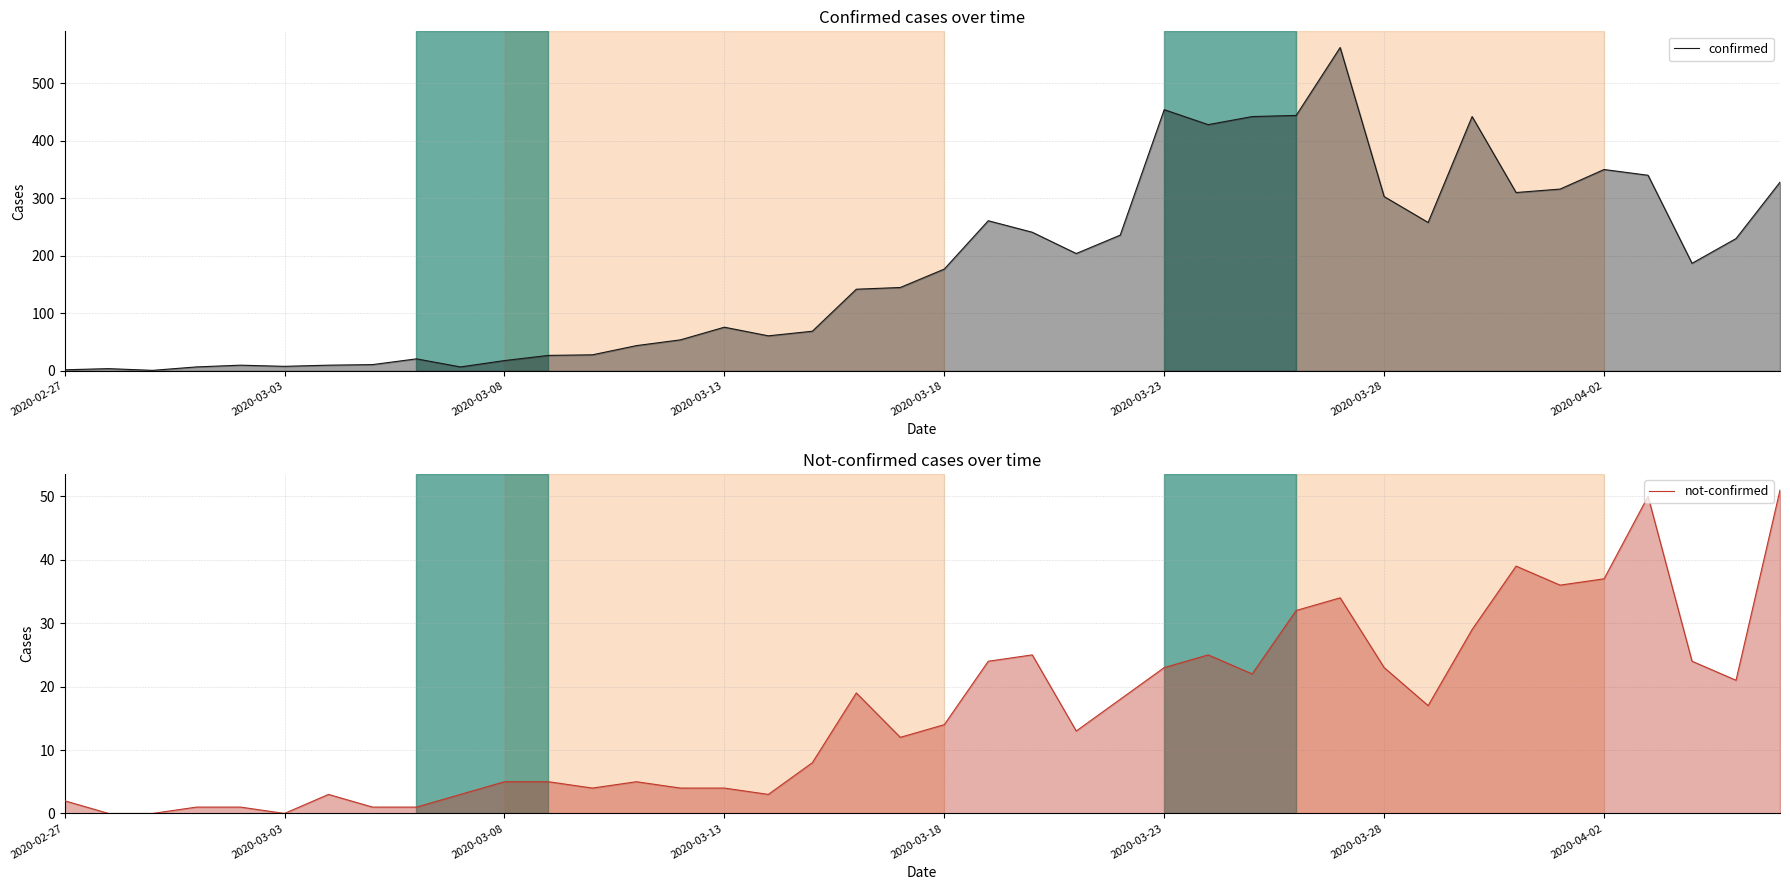

At which category is the sum across all series the highest?

29